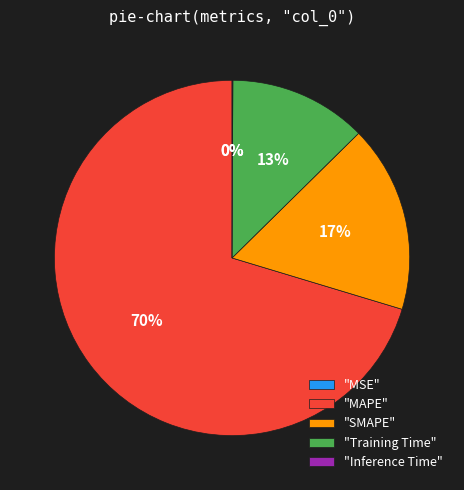

Does "MAPE" represent more than half of the total?

Yes